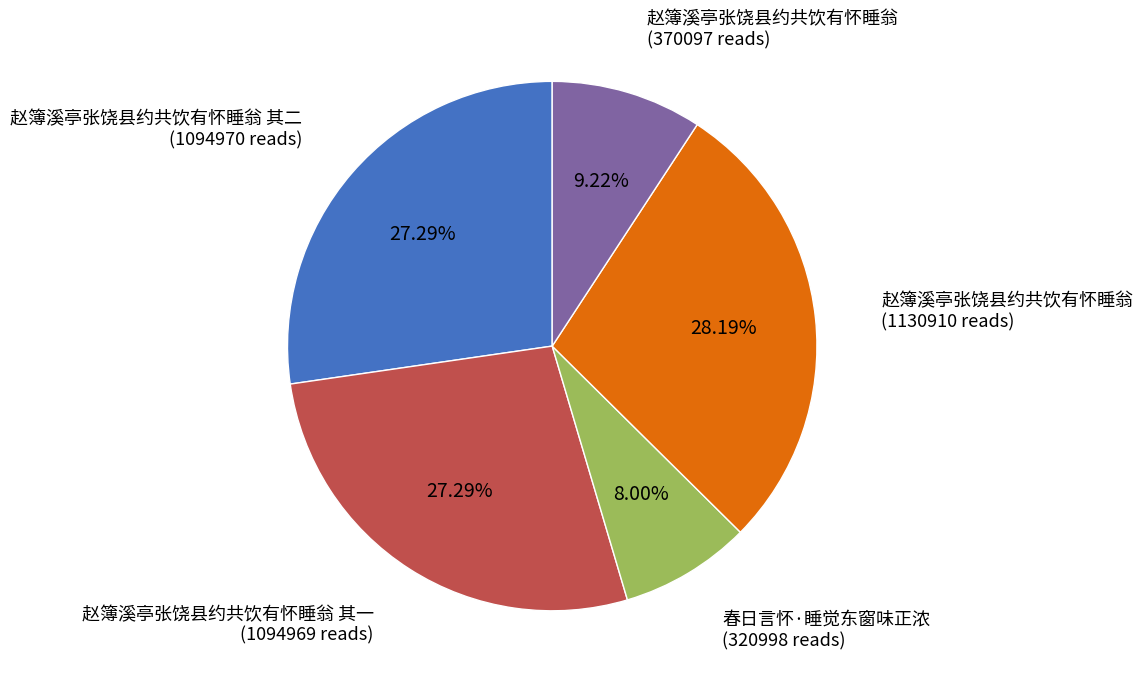

Is there a majority slice in this chart?

No